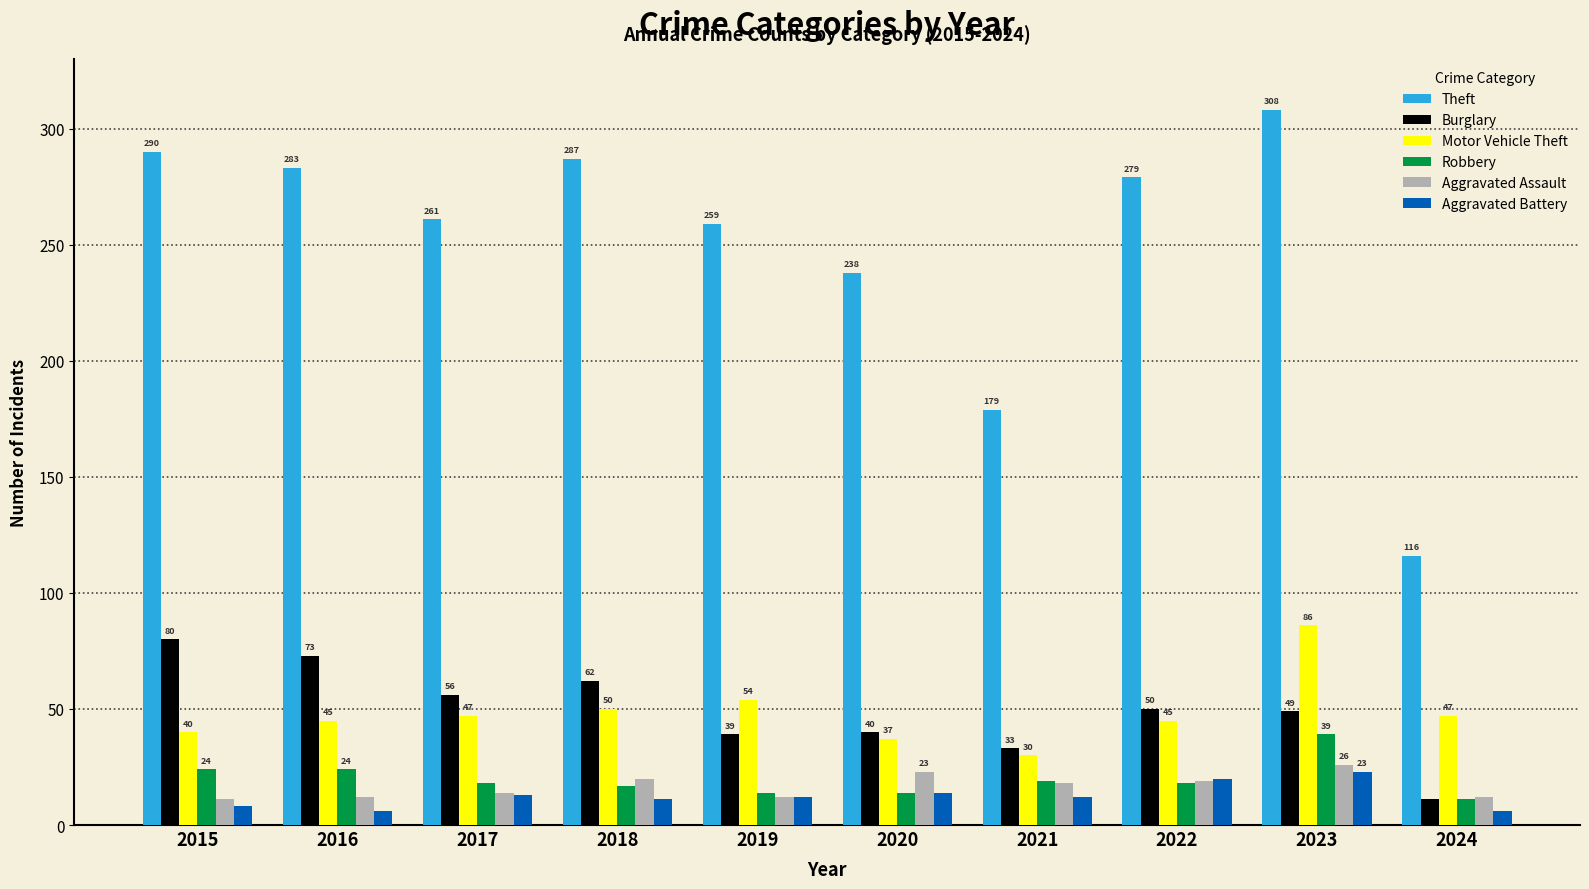

Which series has the largest range (max minus min)?

Theft